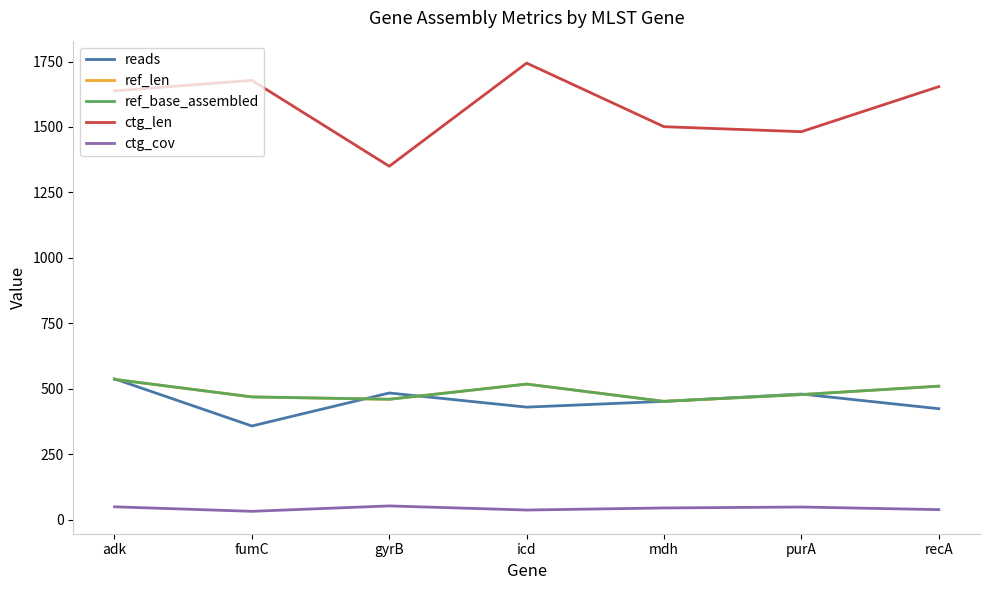

What is the value of the ctg_cov point at the 4th from the left?

37.0